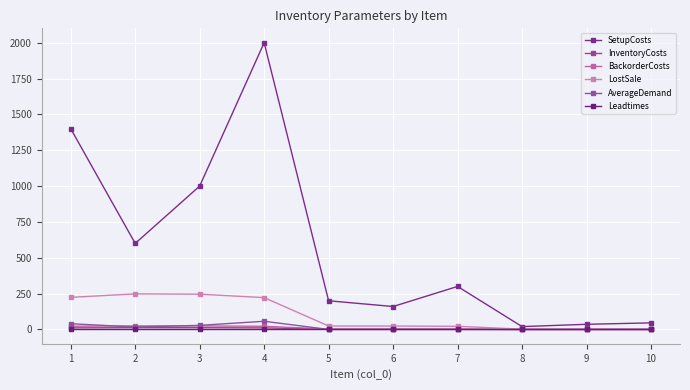

Which category has the highest value in the BackorderCosts series?

2